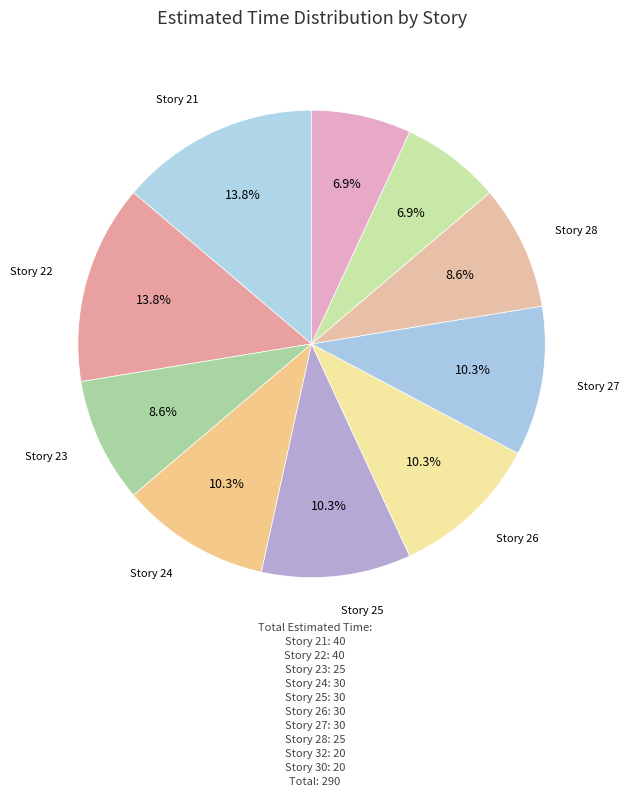

Rank the categories by value from highest to lowest.

21, 22, 24, 25, 26, 27, 23, 28, 32, 30